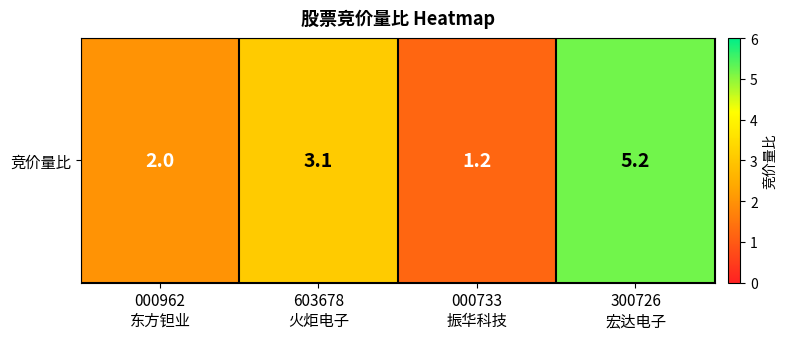

What is the average value?

2.9